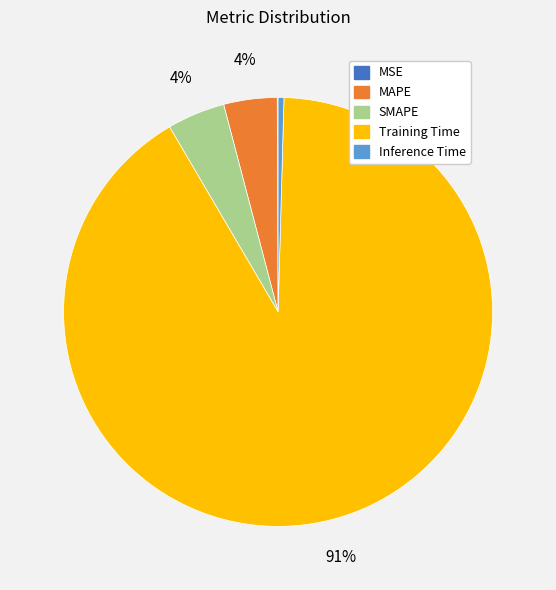

What percentage is the MAPE slice, to the nearest percent?

4%